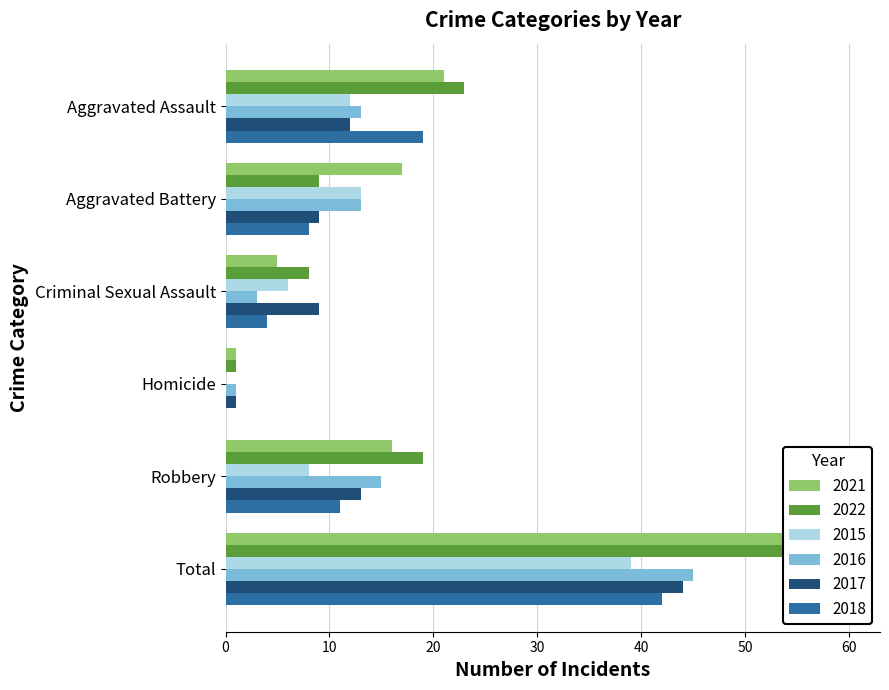

Rank the series by their maximum value, from lowest to highest.

2015, 2018, 2017, 2016, 2021, 2022